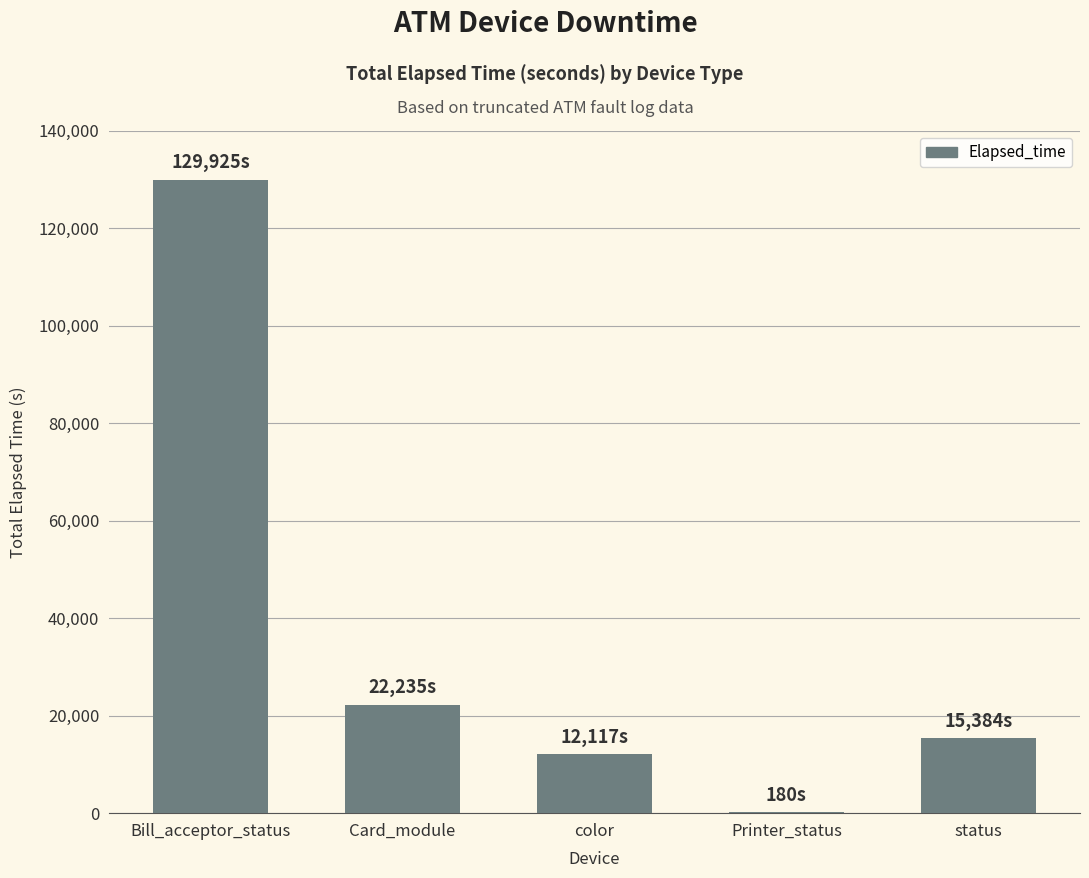

Approximately how many times larger is the value at status compared to Bill_acceptor_status?

0.1